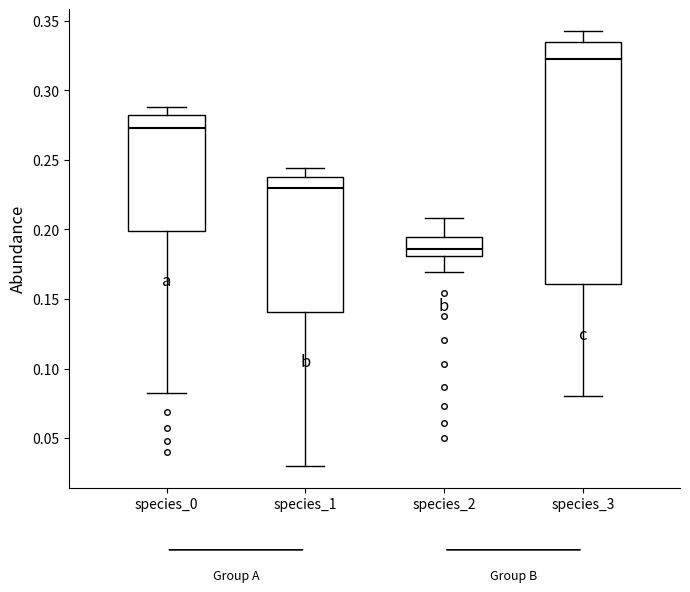

Comparing the boxes themselves (not the whiskers), which one is the tallest?

species_3